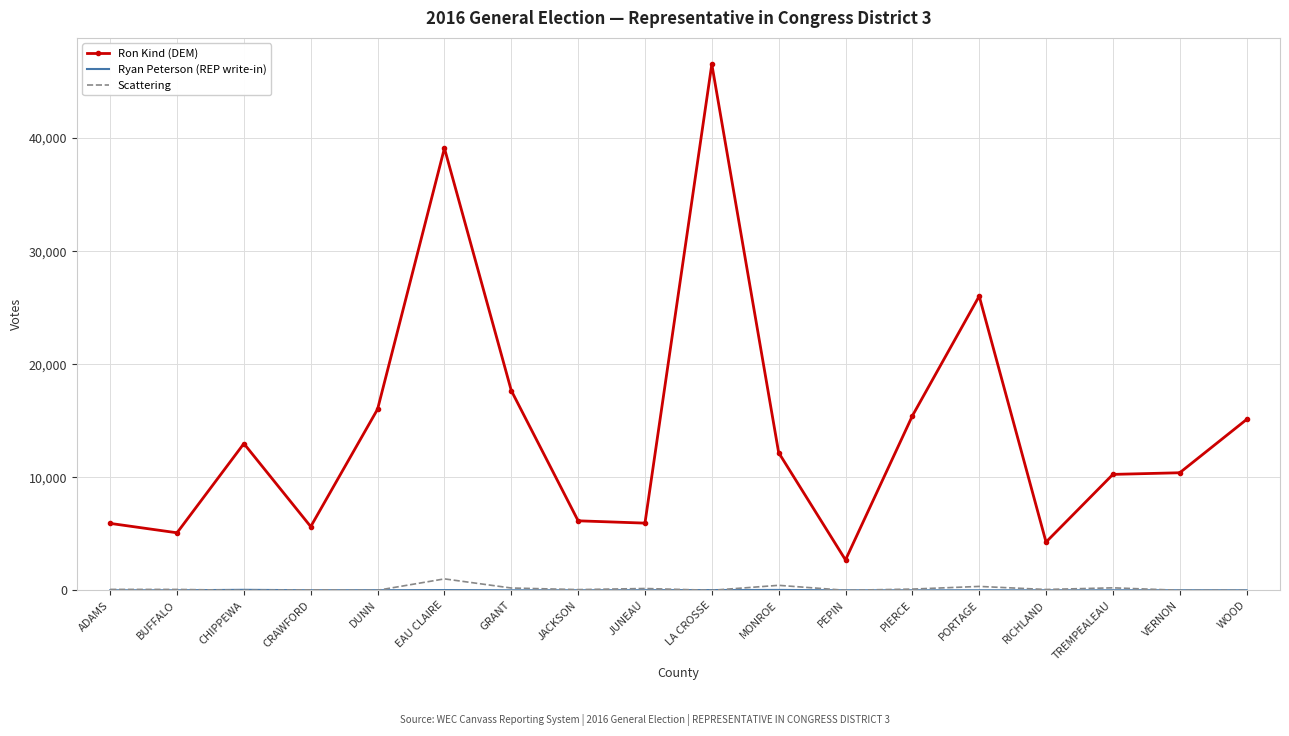

Between CRAWFORD and MONROE, which series saw the biggest shift?

Ron Kind (DEM)